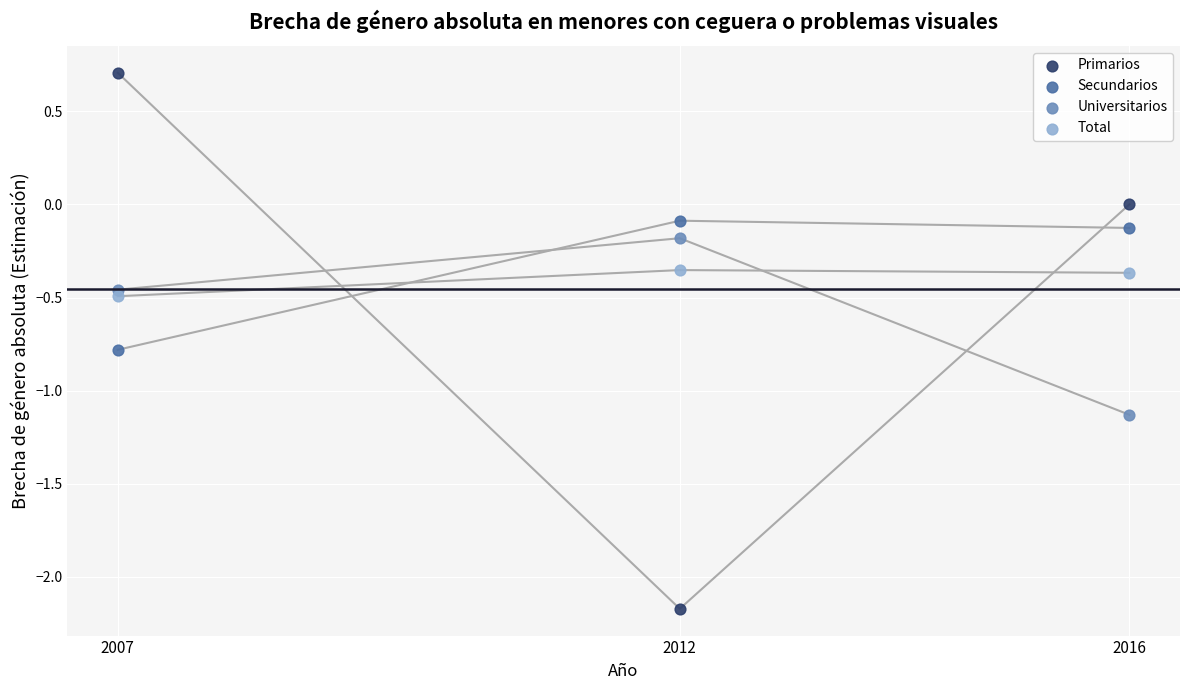

Which series contains the lowest Y value?

Primarios